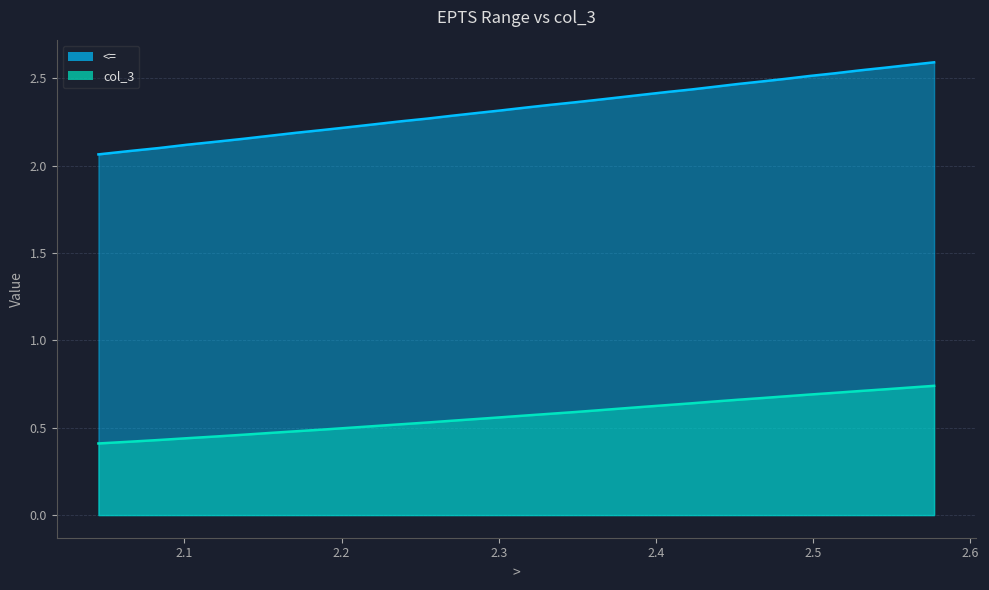

Reading left to right, extract all data points from this chart.

<=: 2.1	2.1	2.1	2.1	2.1	2.2	2.2	2.2	2.2	2.2	2.2	2.3	2.3	2.3	2.3	2.3	2.3	2.3	2.4	2.4	2.4	2.4	2.4	2.4	2.5	2.5	2.5	2.5	2.5	2.5	2.5	2.6	2.6	2.6
col_3: 0.4	0.4	0.4	0.4	0.5	0.5	0.5	0.5	0.5	0.5	0.5	0.5	0.5	0.5	0.6	0.6	0.6	0.6	0.6	0.6	0.6	0.6	0.6	0.6	0.7	0.7	0.7	0.7	0.7	0.7	0.7	0.7	0.7	0.7